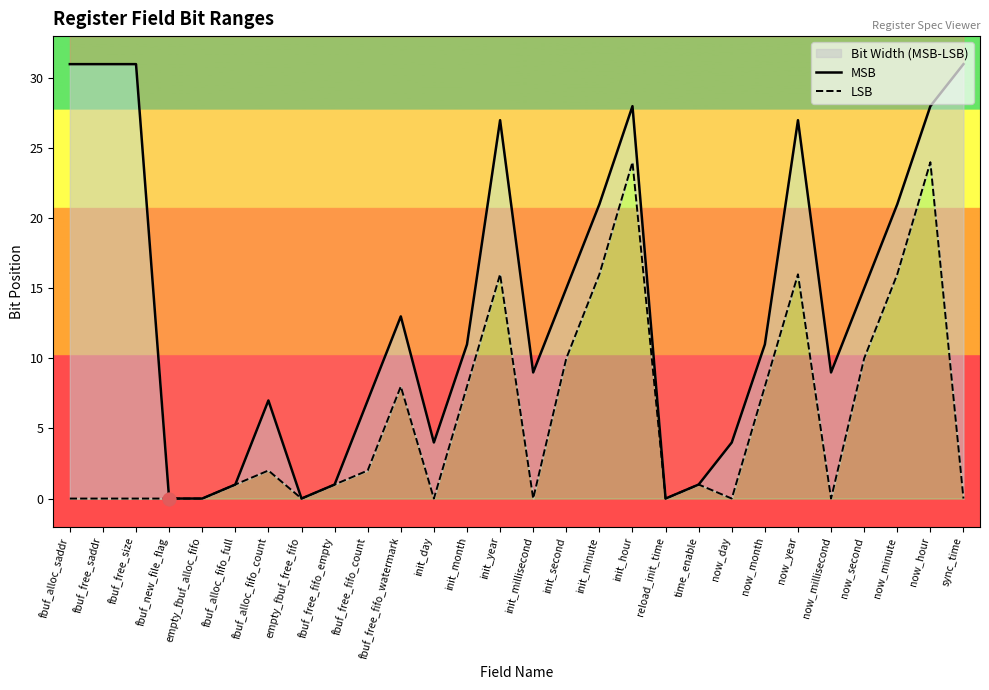

Which series reaches the minimum Y coordinate?

MSB